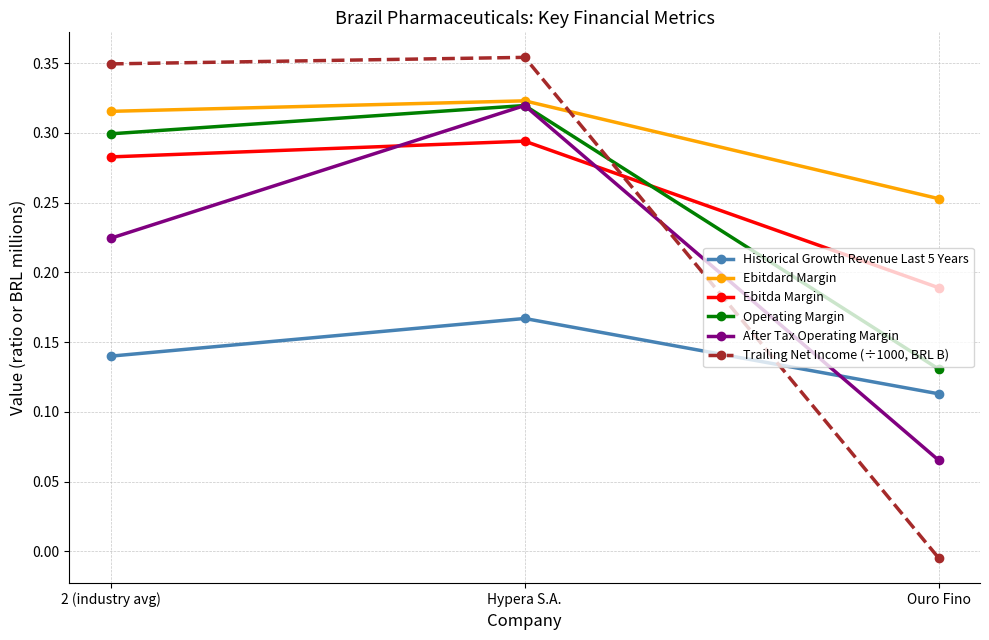

At how many categories does at least one series exceed 0?

3